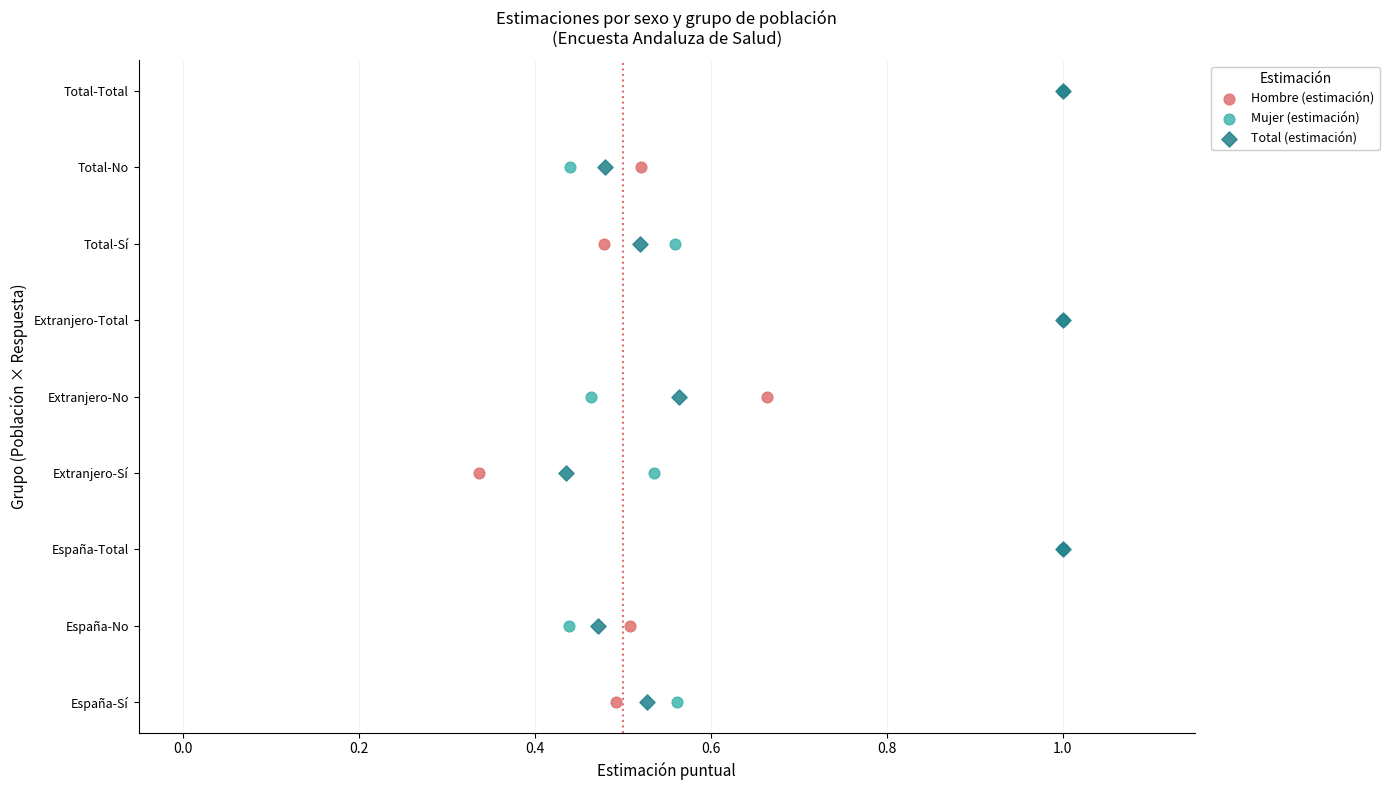

What are all the series names shown in the legend?

Hombre (estimación), Mujer (estimación), Total (estimación)